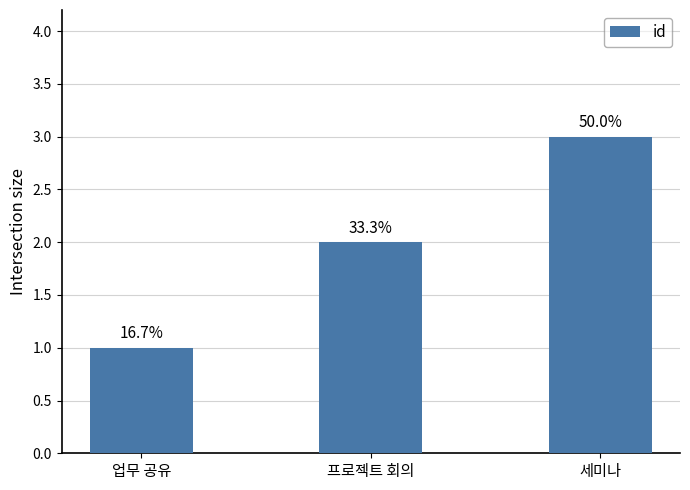

What is the change in value from 프로젝트 회의 to 세미나?

+1